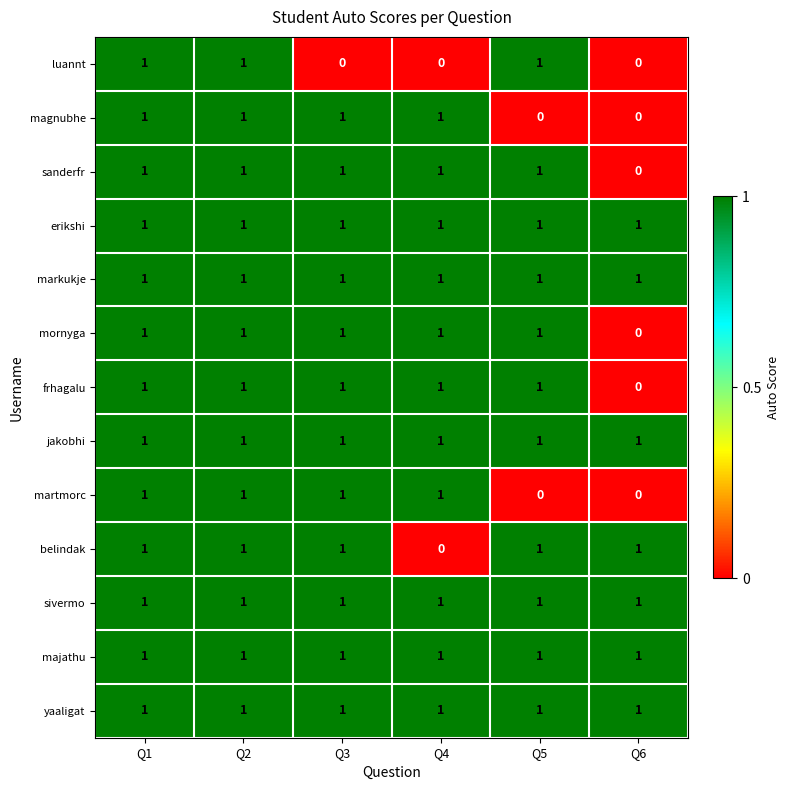

Is it true that sivermo equals 0 at Q3?

False